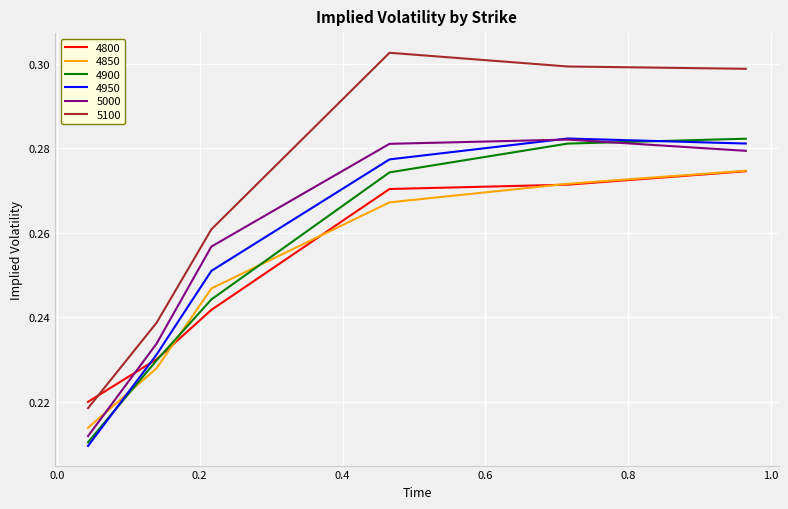

What is the difference between the second highest and minimum values in the 4850 series?

0.1